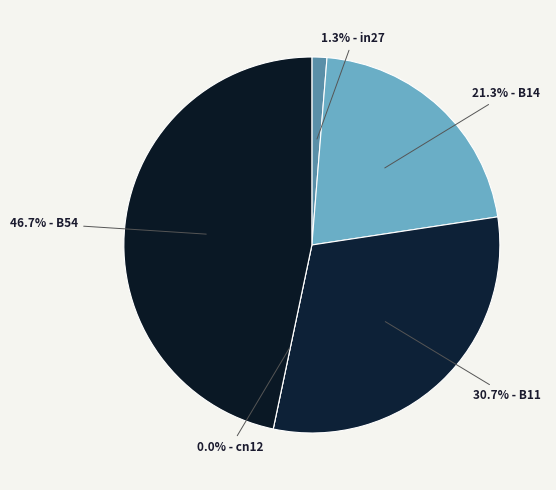

To the nearest percent, what is the combined percentage of cn12 and in27?

1%